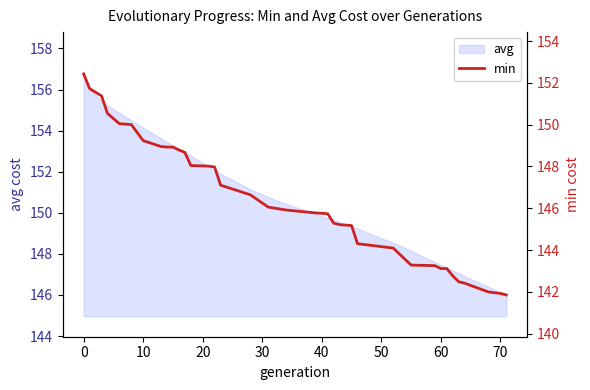

True or false: there are more than 2 points higher than both neighbors.

False